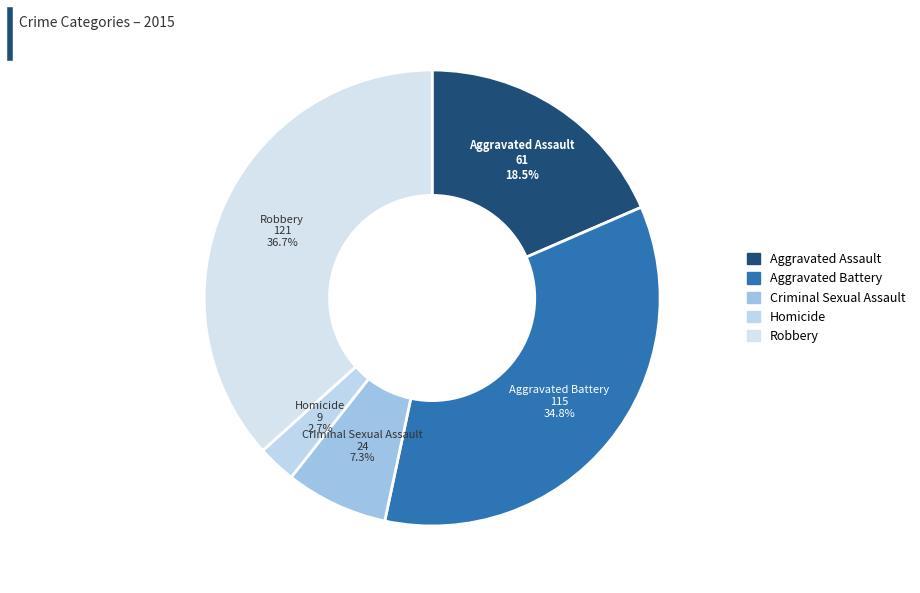

What percentage is the Criminal Sexual Assault slice, to the nearest percent?

7%